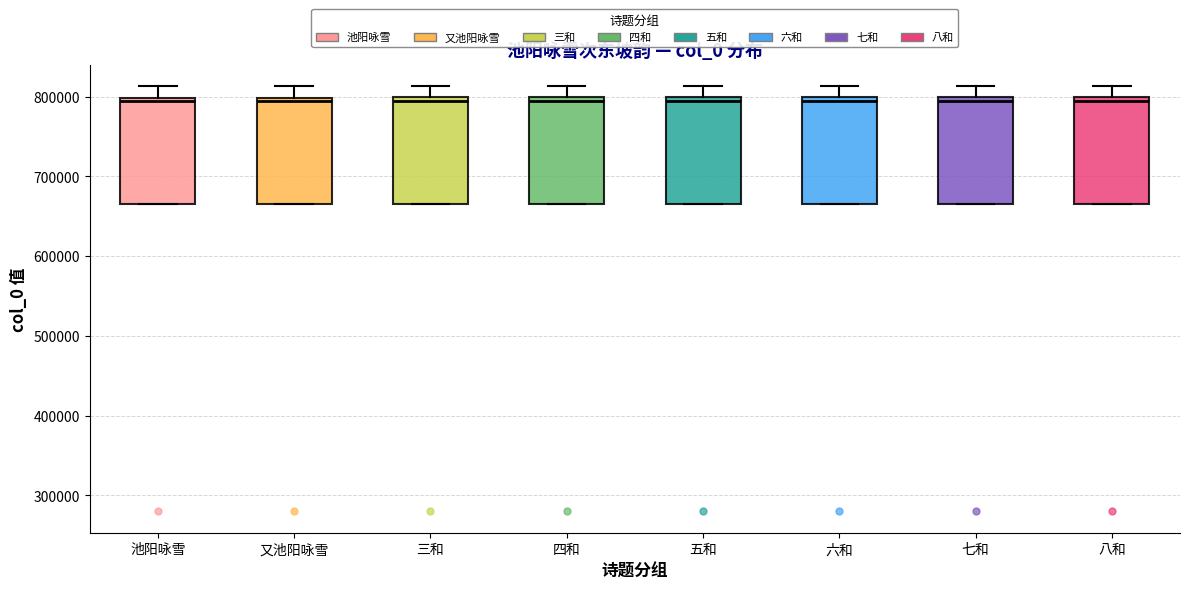

Where does the upper whisker of the box for 五和 end on the y-axis? The values are not printed on the chart, so give them approximately, as read against the axis.

810000